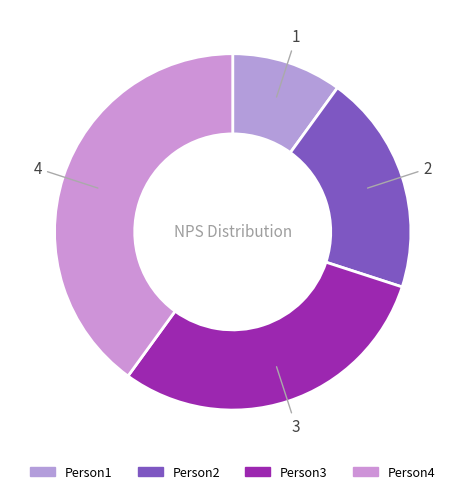

Is the sum of Person3 and Person4 greater than half?

Yes